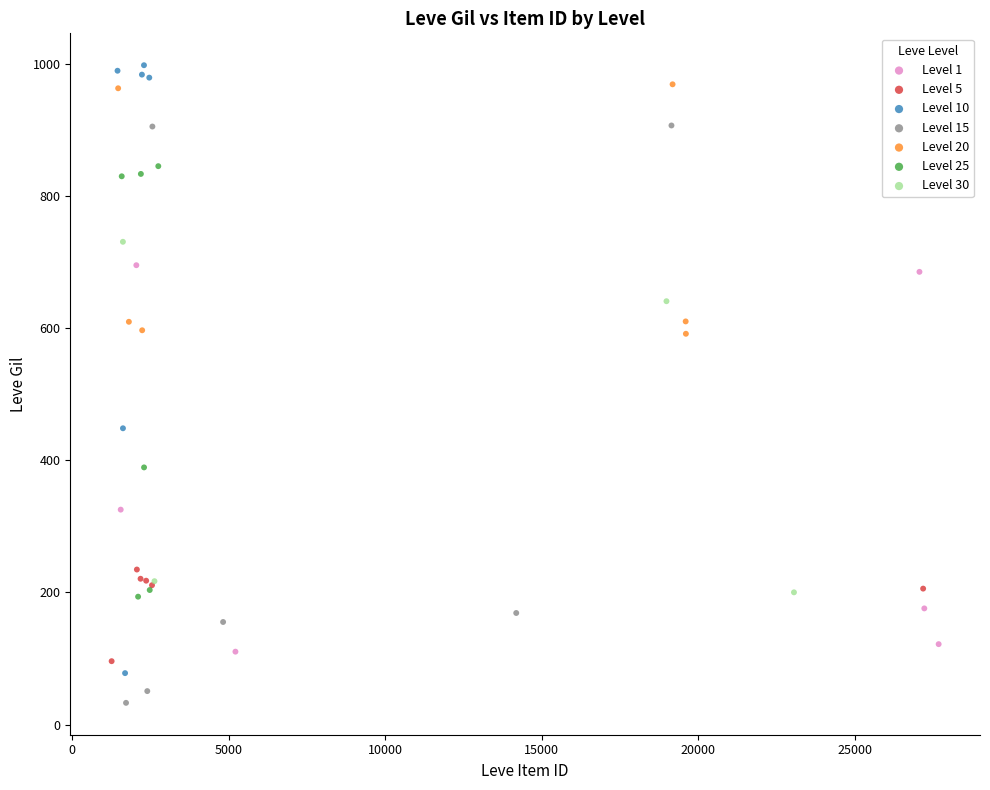

Which series contains the lowest Y value?

Level 15